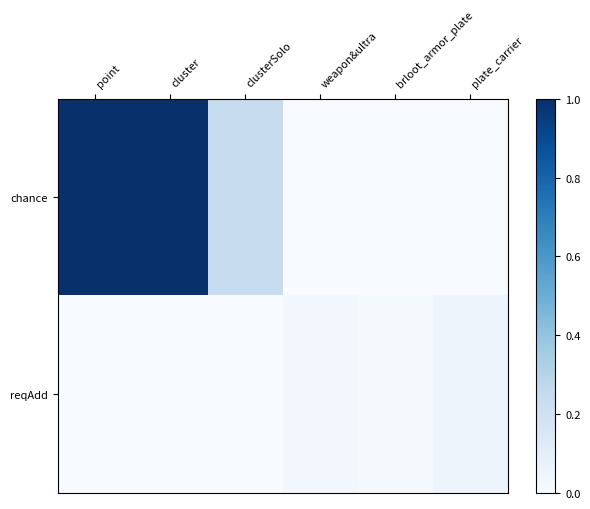

How many positive values does the reqAdd series have?

3